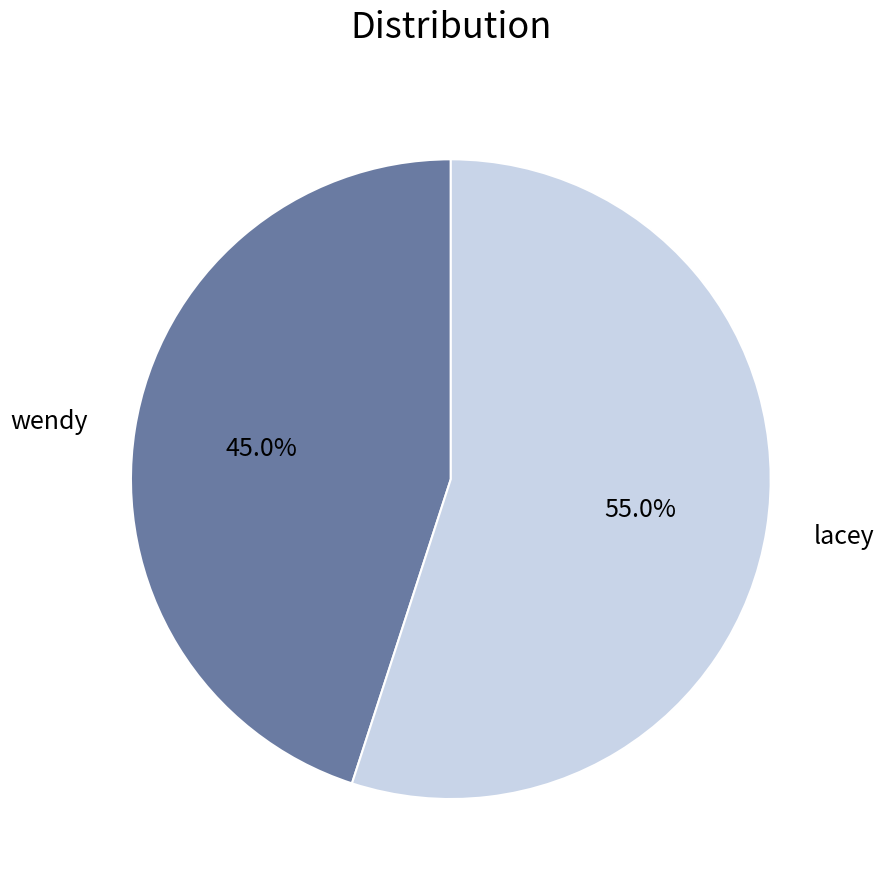

To the nearest percent, what is the difference between the lacey and wendy slice percentages?

10%